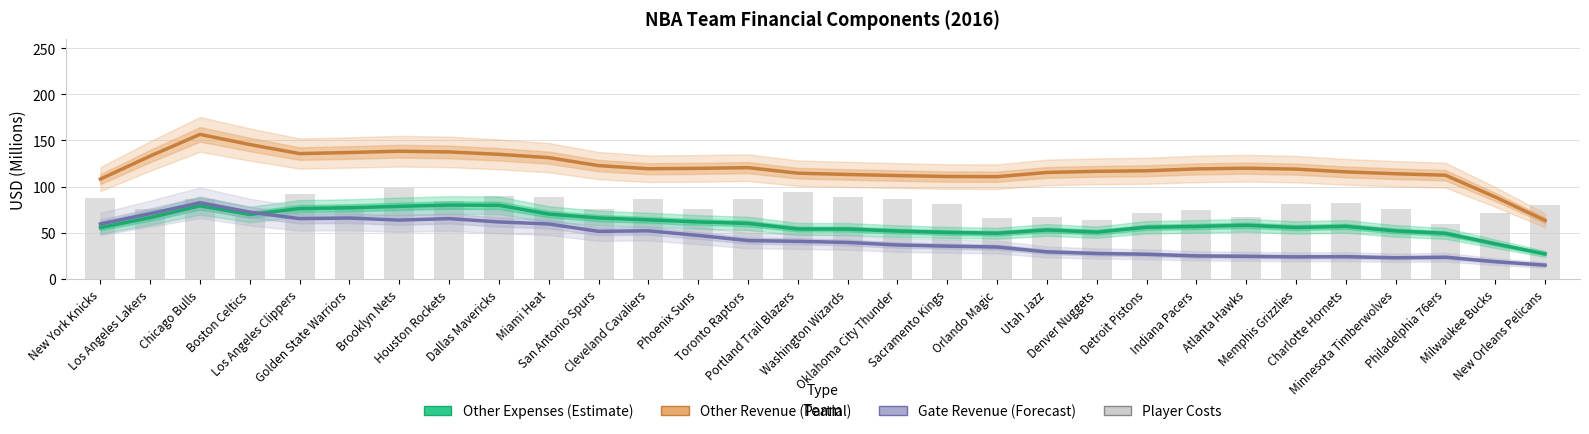

What is the average value of the Gate Revenue (Forecast) series?

43.6